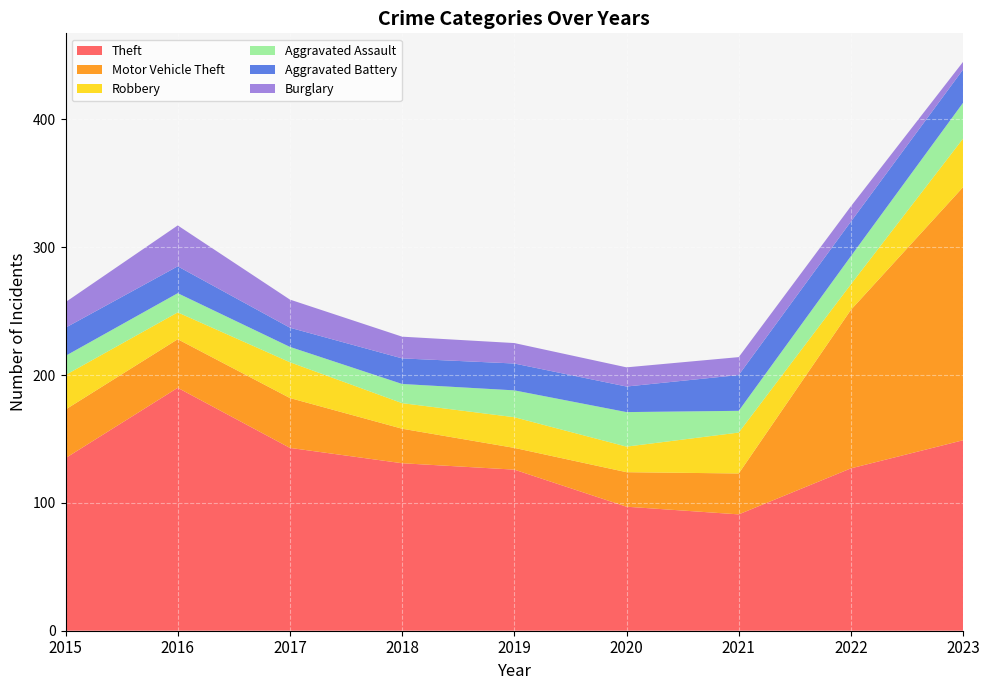

Reading left to right, transcribe all the data shown in this chart.

Theft: 135	190	143	131	126	97	91	127	149
Motor Vehicle Theft: 38	38	39	27	17	27	32	124	198
Robbery: 27	21	28	20	24	20	32	20	38
Aggravated Assault: 15	15	12	15	21	27	17	22	28
Aggravated Battery: 22	21	15	20	21	20	28	27	26
Burglary: 20	32	22	17	16	15	14	12	6